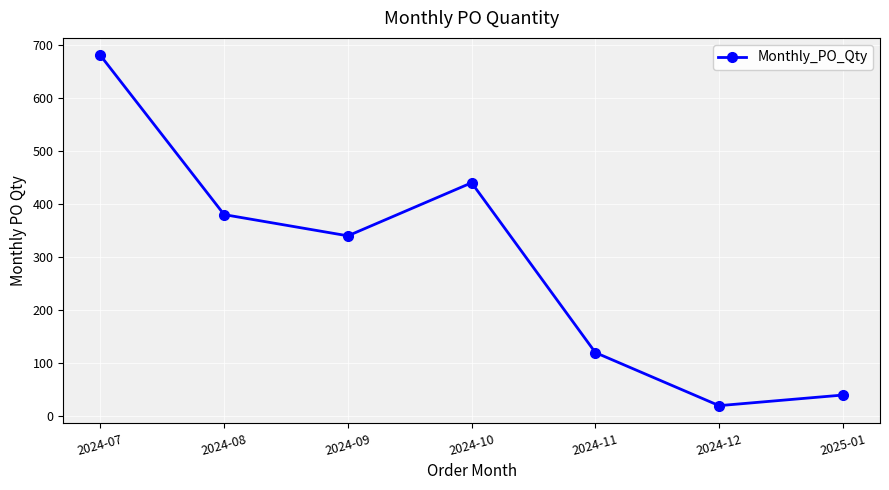

Is it true that the value at 2024-09 is 340?

True